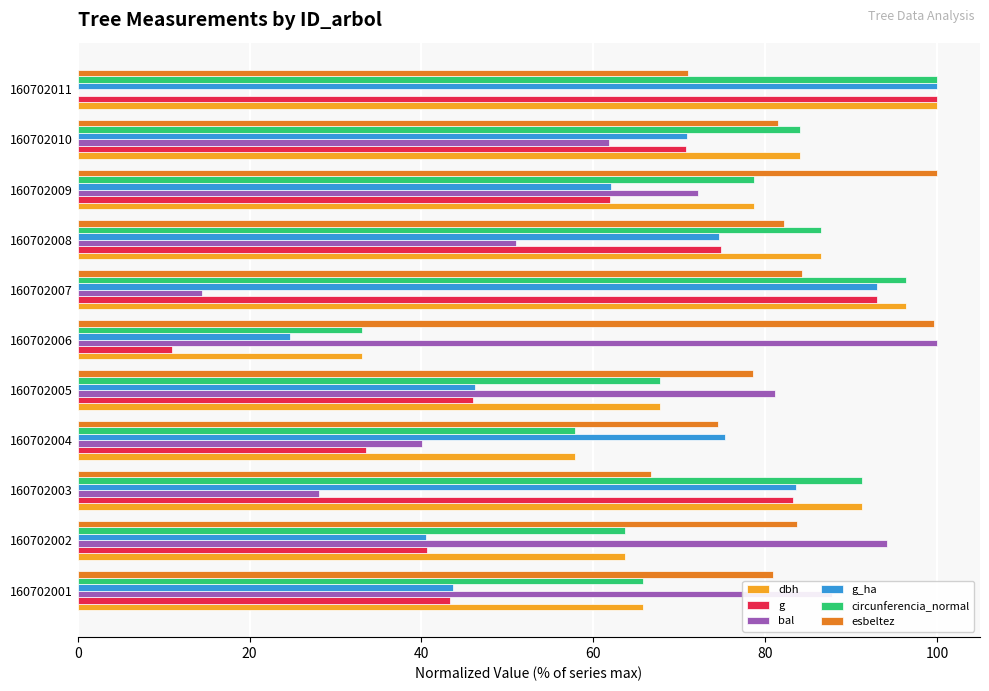

Is it true that bal equals 30.5 at 160702005?

False